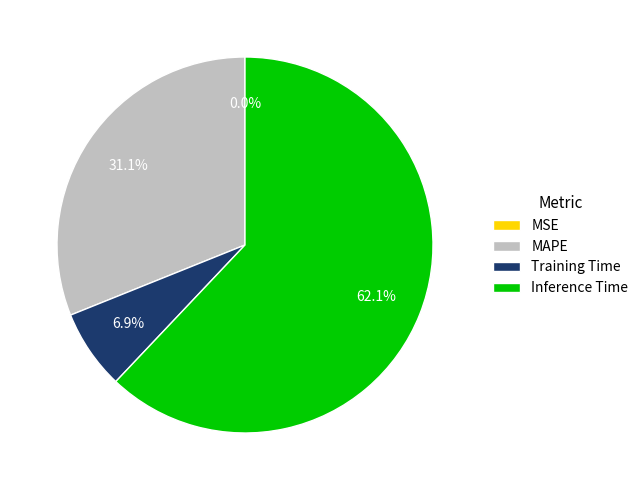

Combined, do Training Time and Inference Time account for over 50%?

Yes